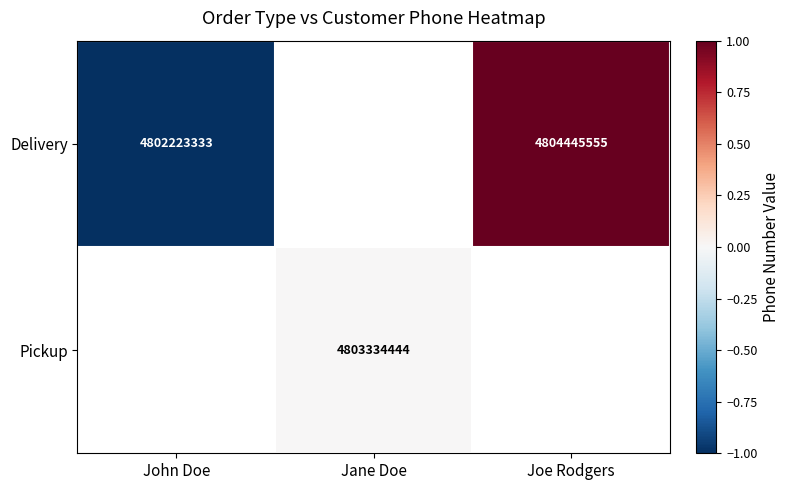

The Pickup series shows 7704873726 at Jane Doe. True or false?

False